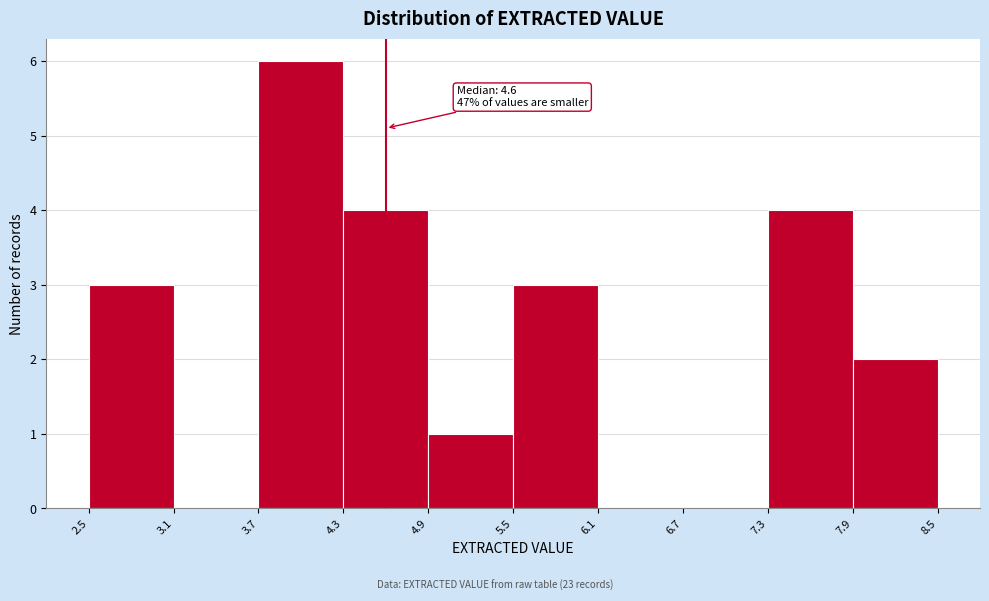

Which range on the x-axis has the tallest bar?

3.7 to 4.3